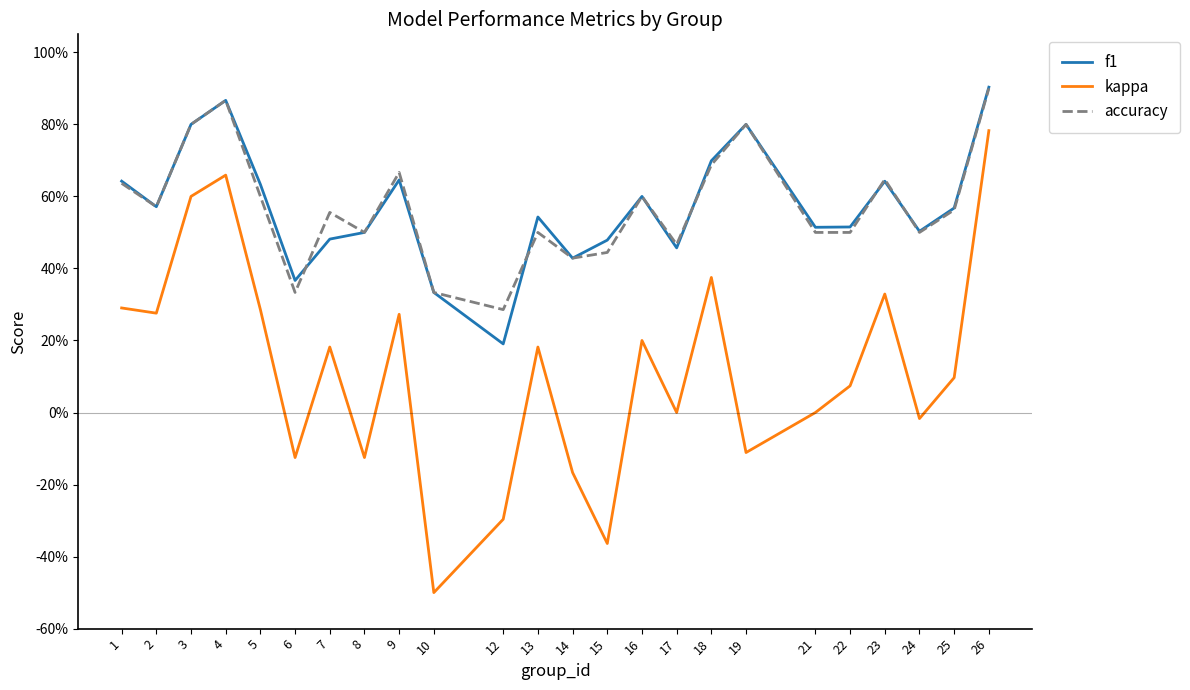

Between 15 and 26, which series saw the biggest shift?

kappa